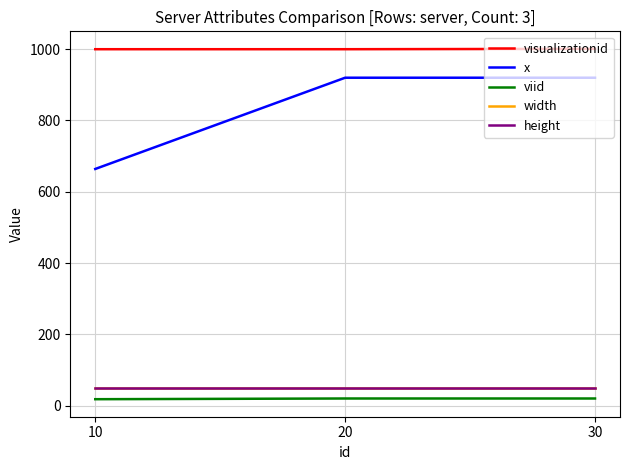

At how many categories does at least one series exceed 880?

3